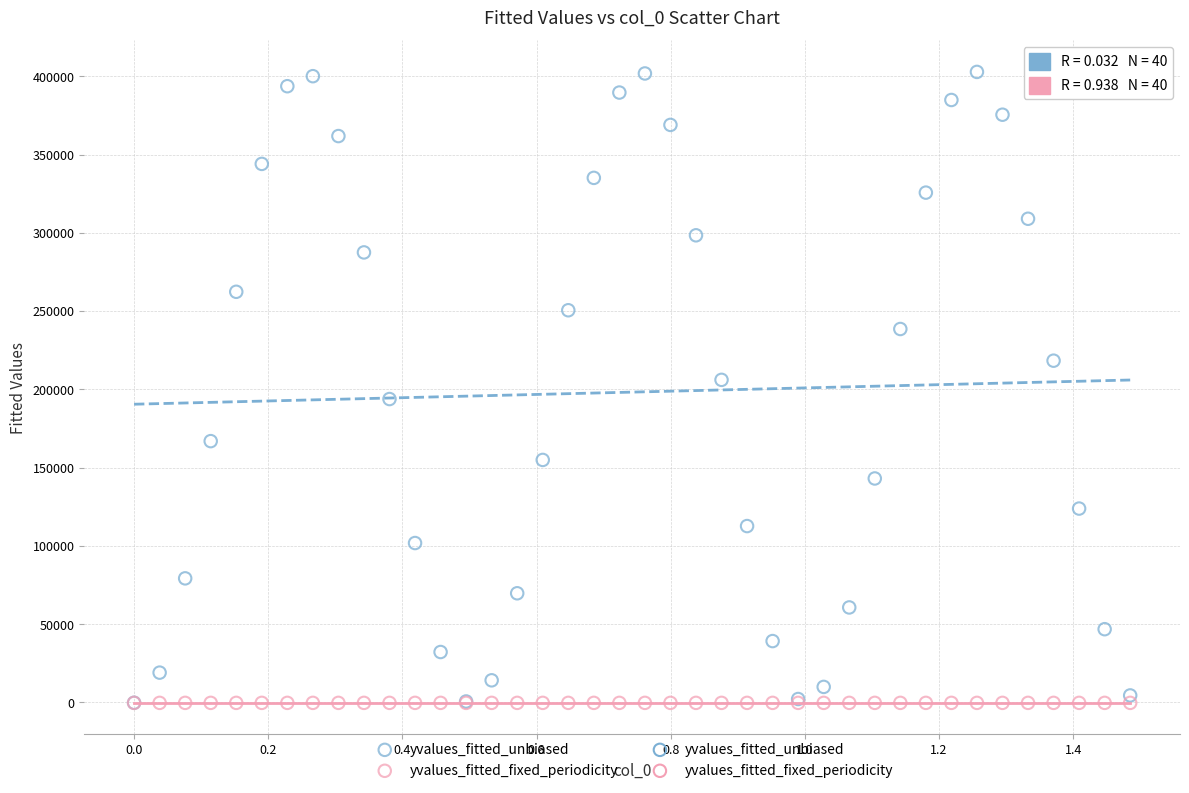

Which series contains the highest Y value?

yvalues_fitted_unbiased